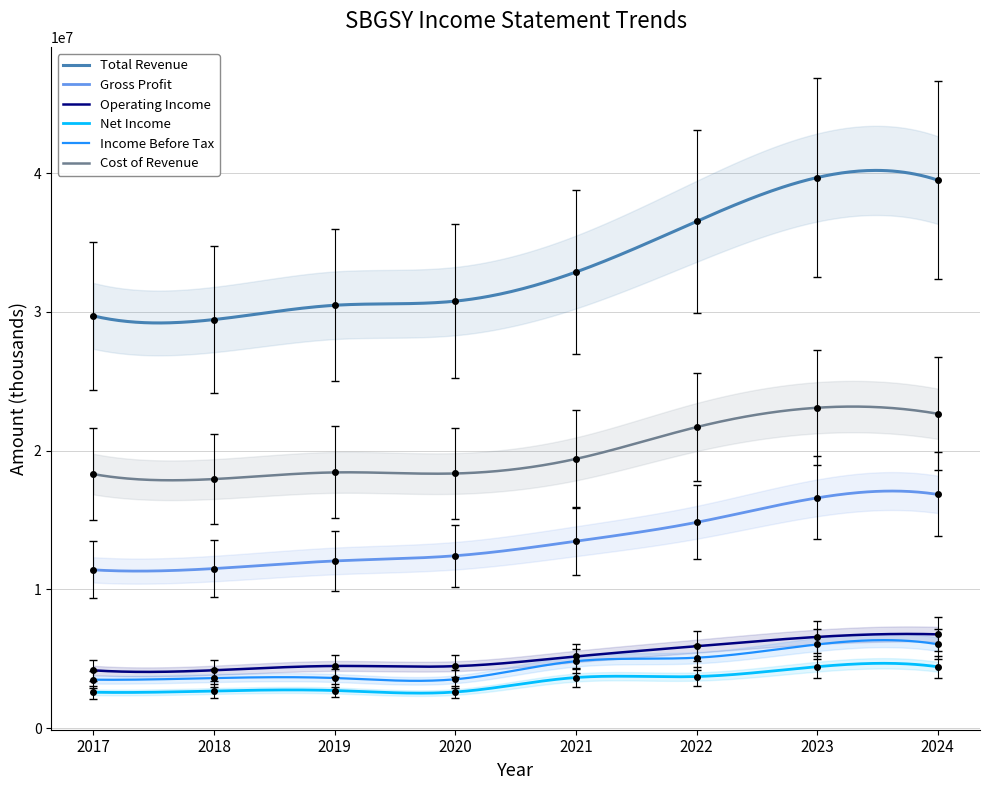

What are all the series names shown in the legend?

Total Revenue, Gross Profit, Operating Income, Net Income, Income Before Tax, Cost of Revenue